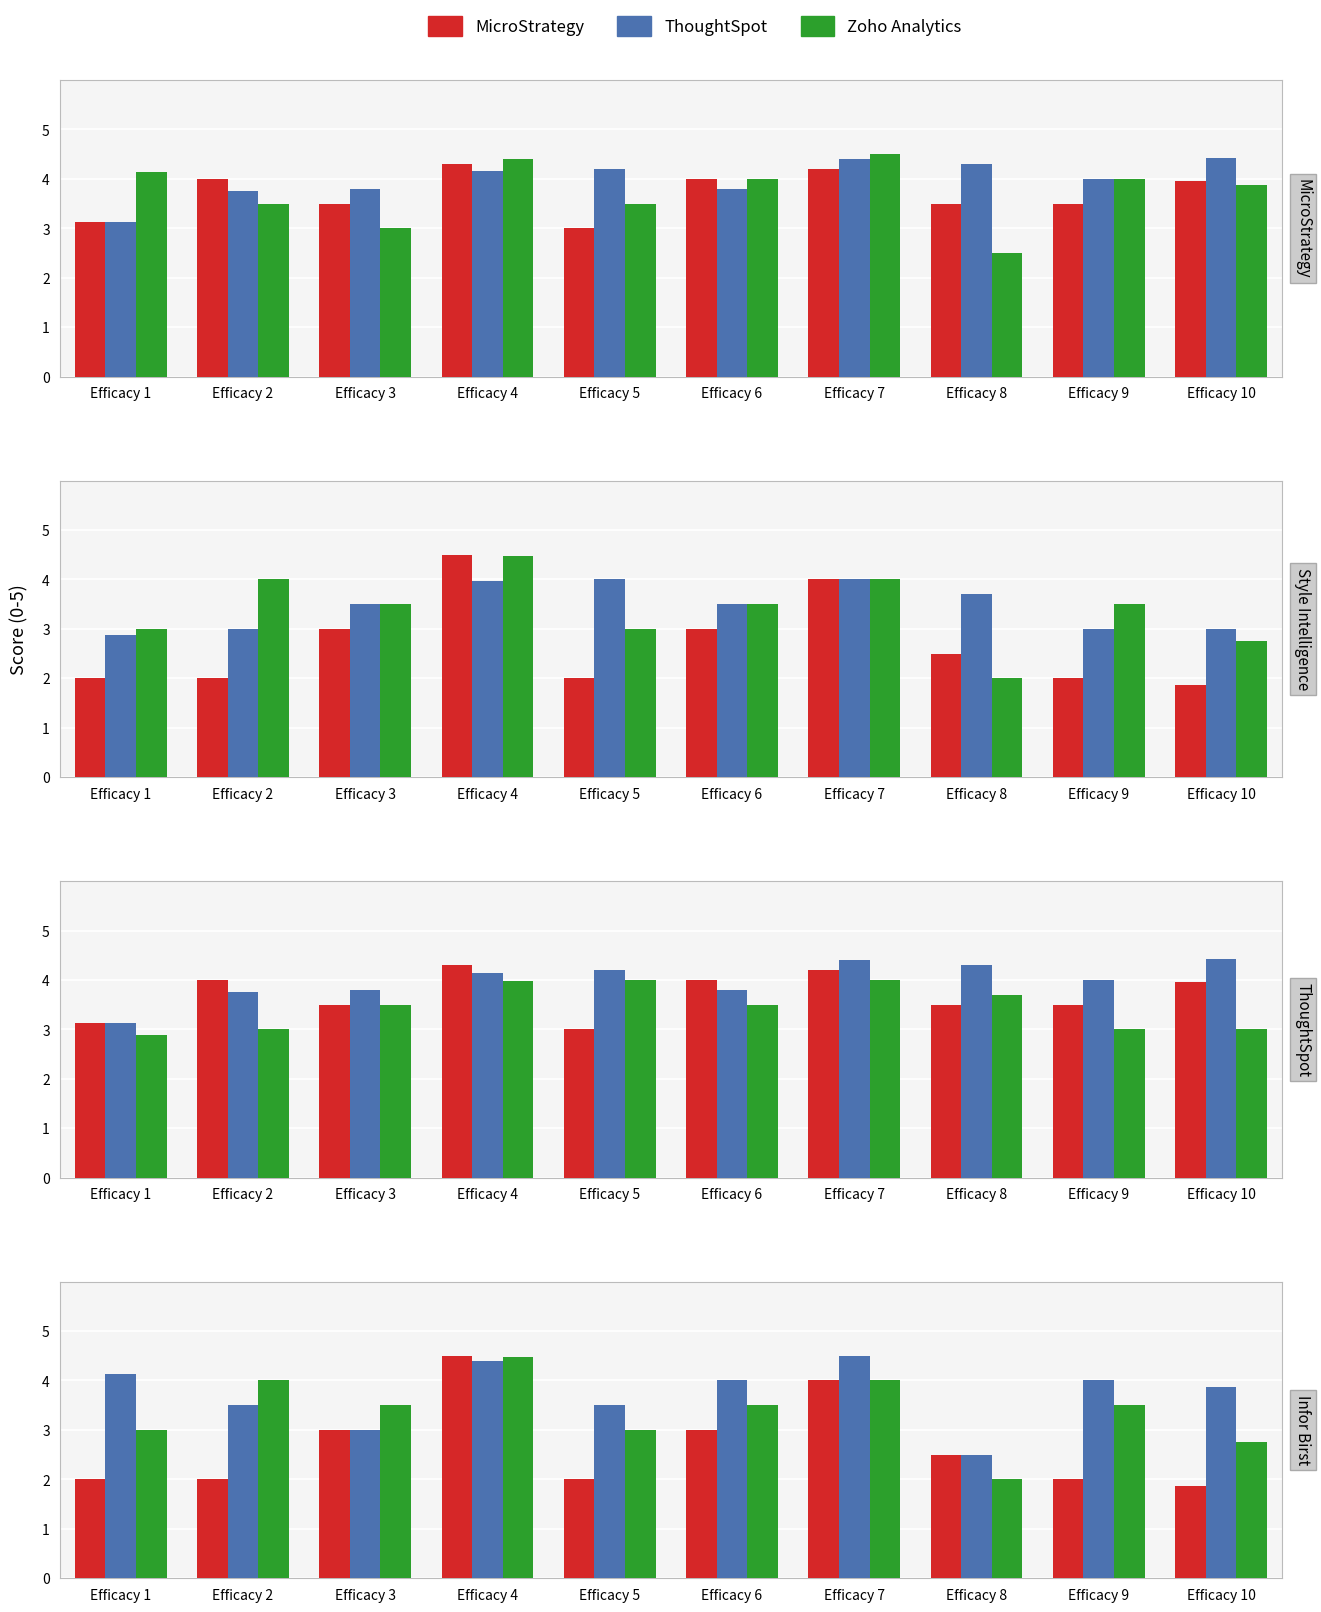

Which series has the largest range (max minus min)?

MicroStrategy